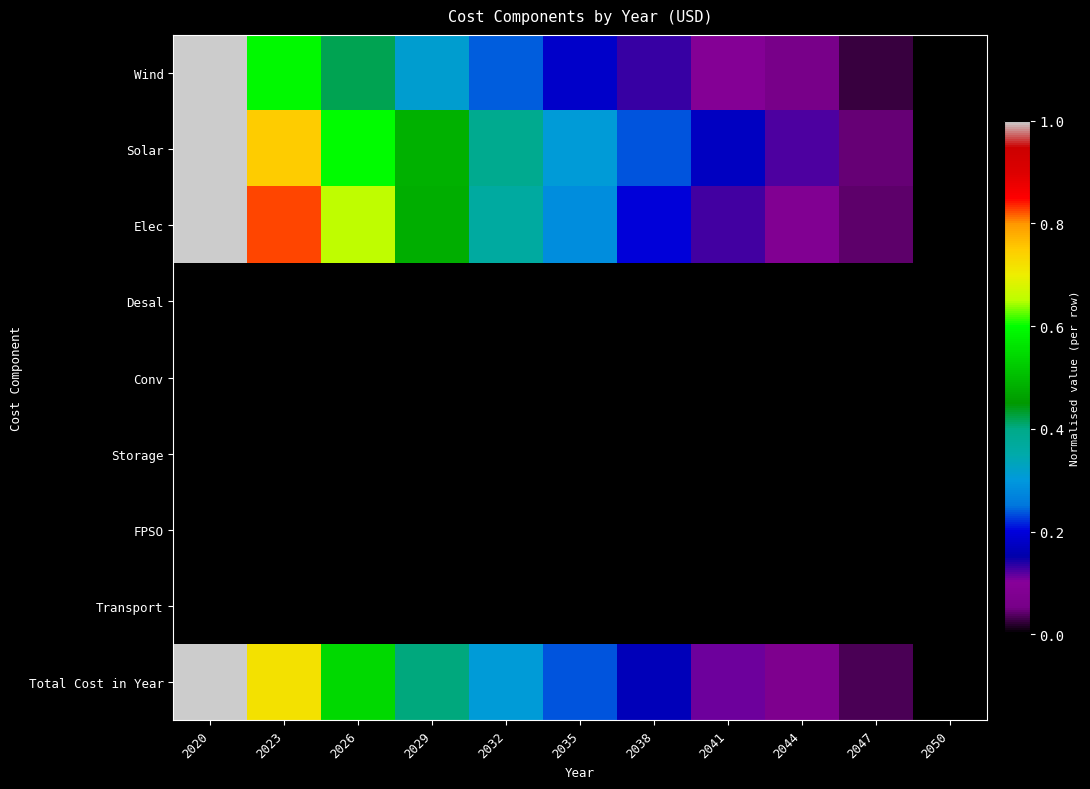

List the series in order of their peak value, lowest first.

Desal, Conv, Storage, FPSO, Transport, Wind, Solar, Elec, Total Cost in Year